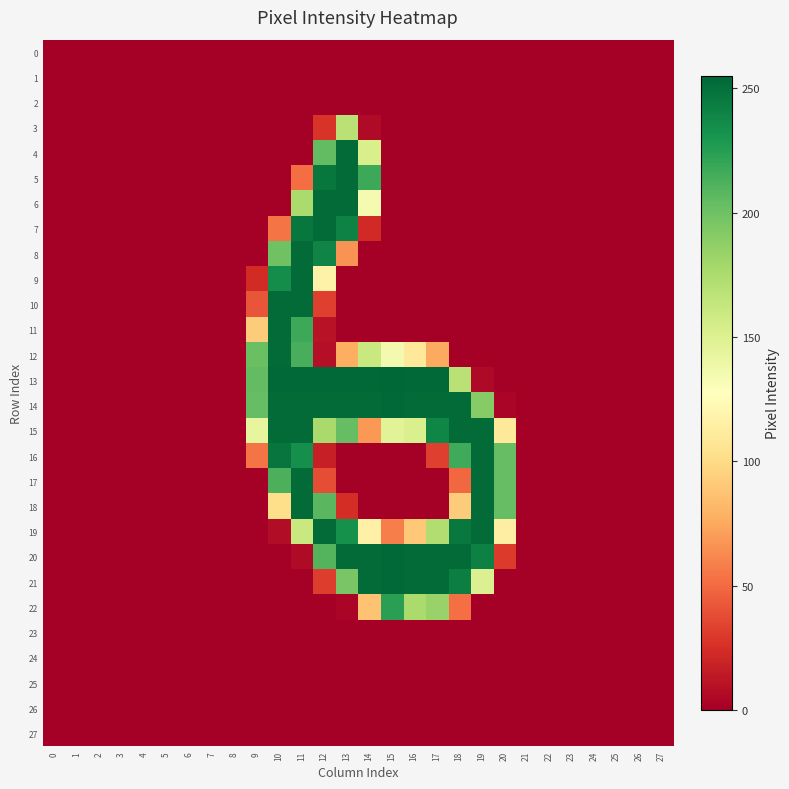

Count the number of categories in the chart.

28